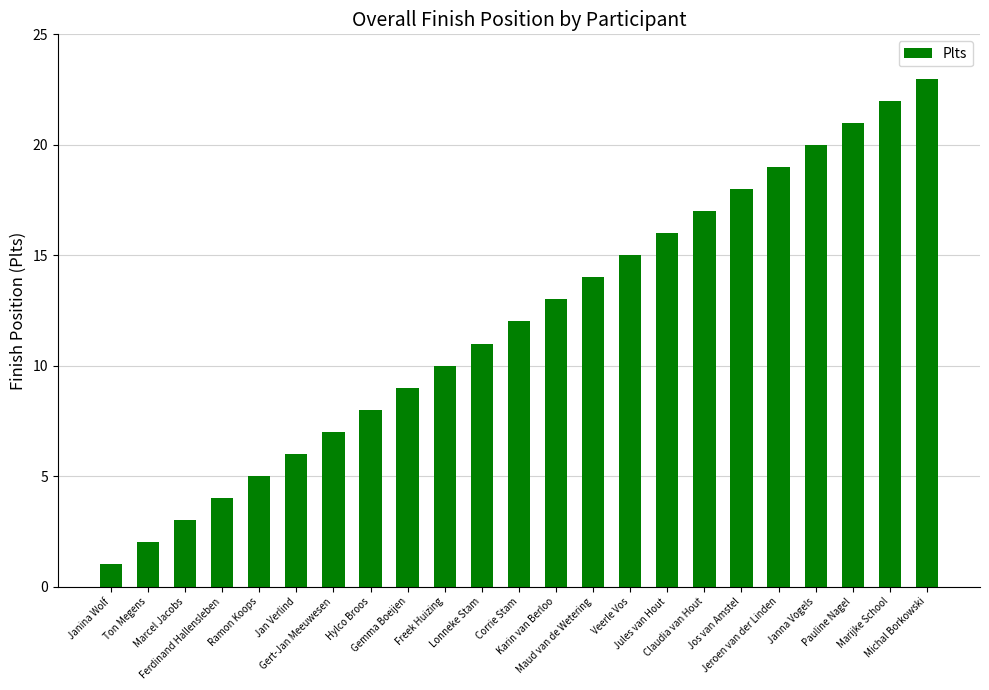

What is the change in value from Ferdinand Hallensleben to Gert-Jan Meeuwesen?

+3